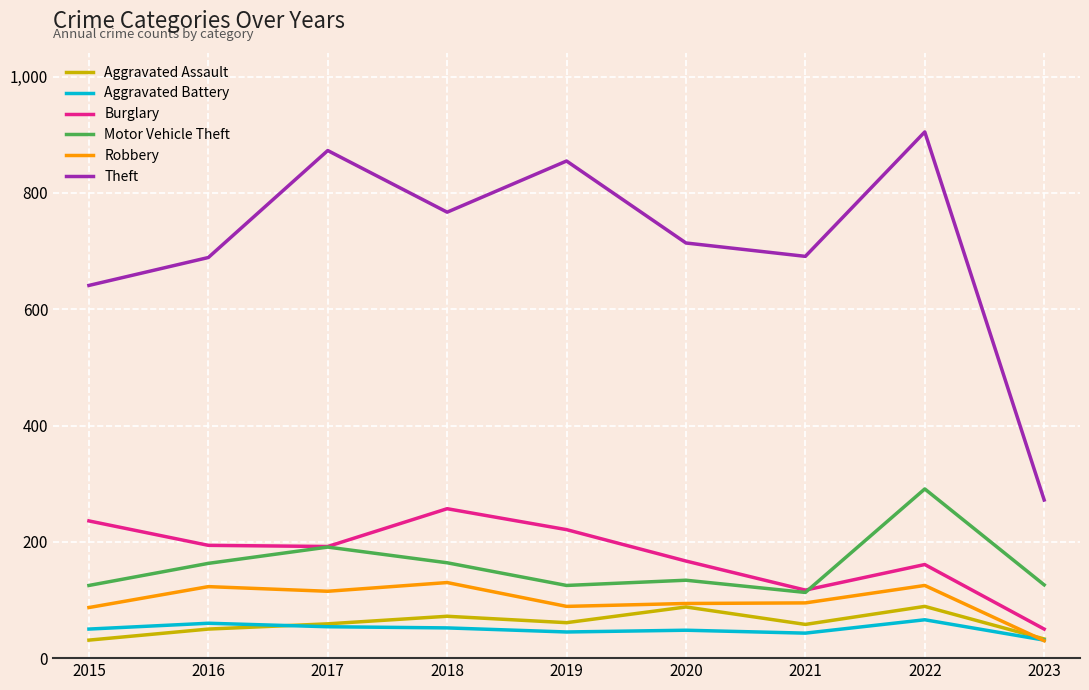

What is the approximate value of Aggravated Assault at 2023?

33